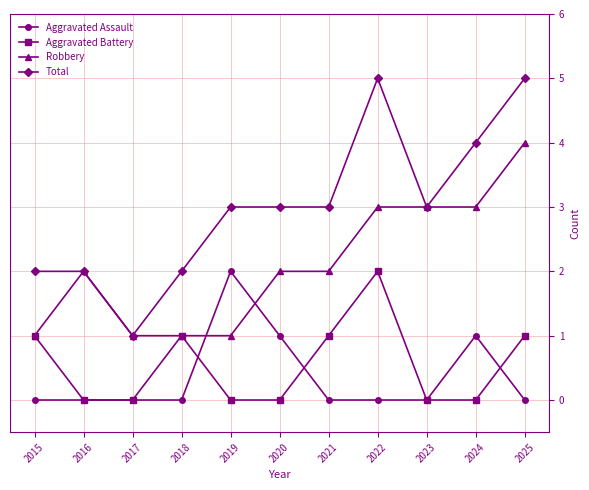

Is the value of Robbery at 2016 greater than the value of Aggravated Battery at 2023?

Yes